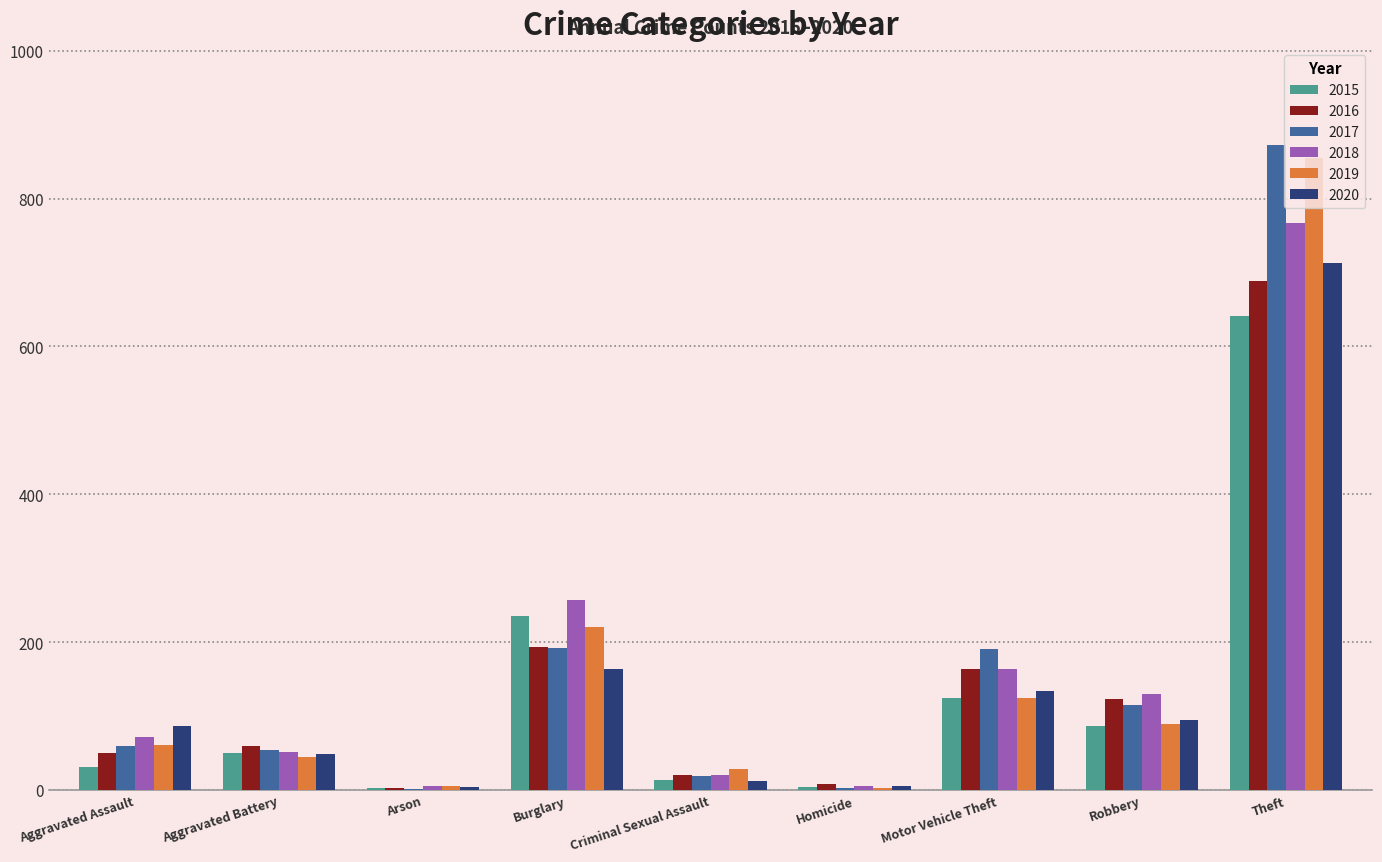

What are all the series names shown in the legend?

2015, 2016, 2017, 2018, 2019, 2020